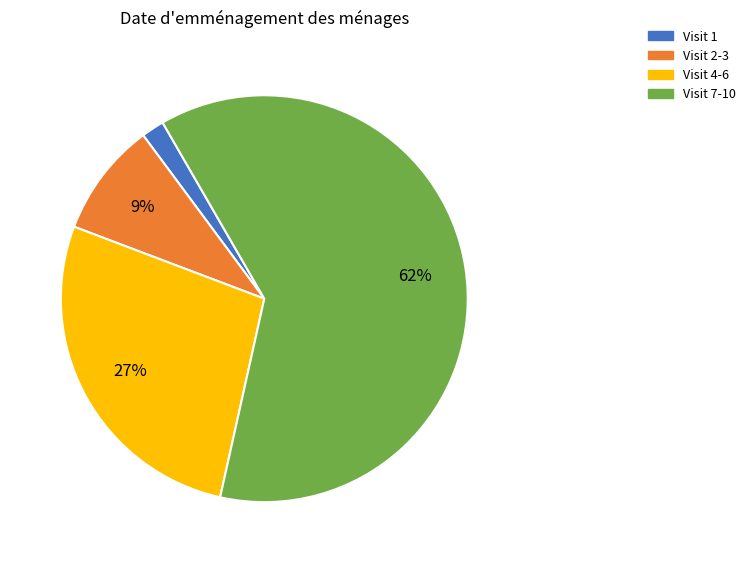

True or false: Visit 4-6 accounts for 27% of the total.

True